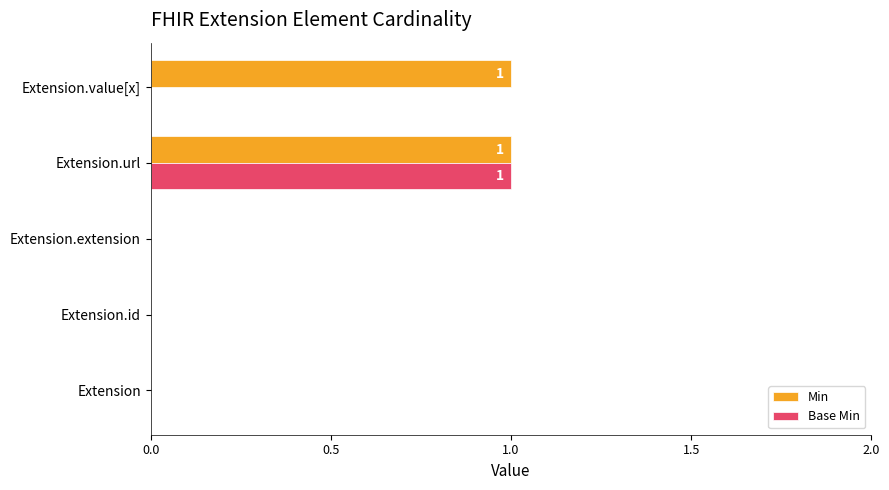

Is it true that Min equals 0 at Extension.id?

True